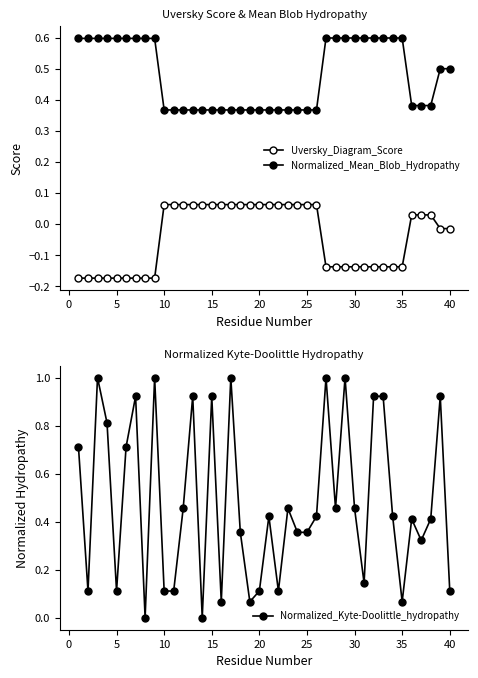

How many times do Uversky_Diagram_Score and Normalized_Kyte-Doolittle_hydropathy cross each other?

2